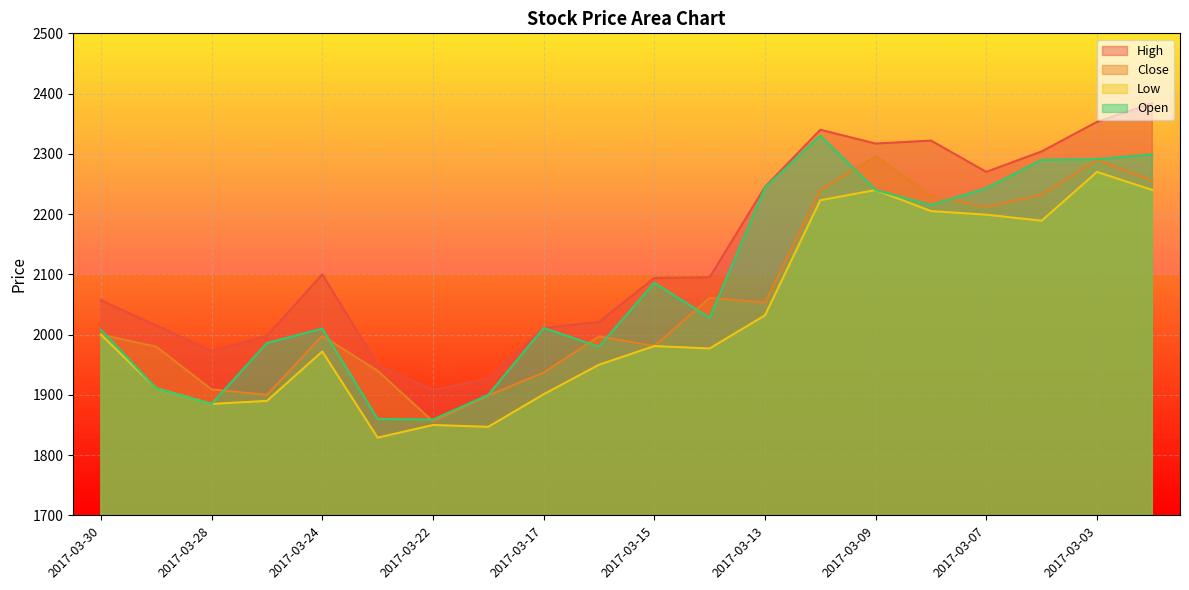

At 2017-03-30, list the series in order from largest to smallest.

High, Open, Close, Low